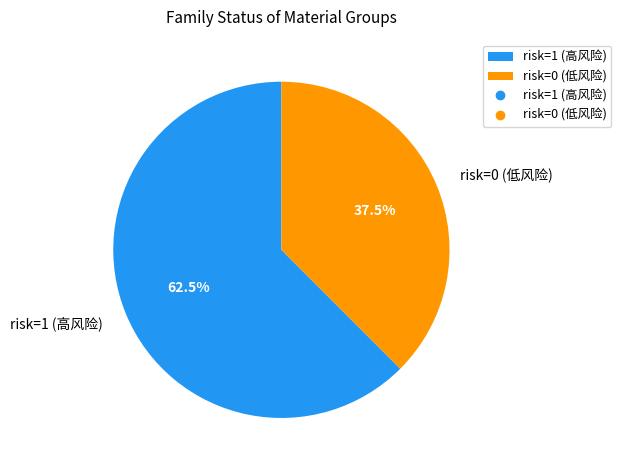

Rank the categories by value from highest to lowest.

risk=1 (高风险), risk=0 (低风险)